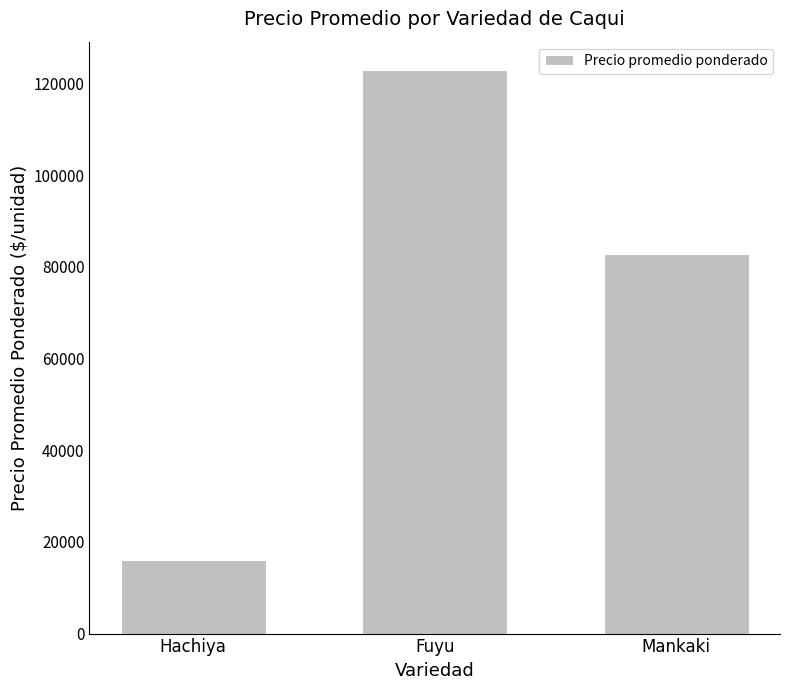

Between Fuyu and Hachiya, which is larger?

Fuyu